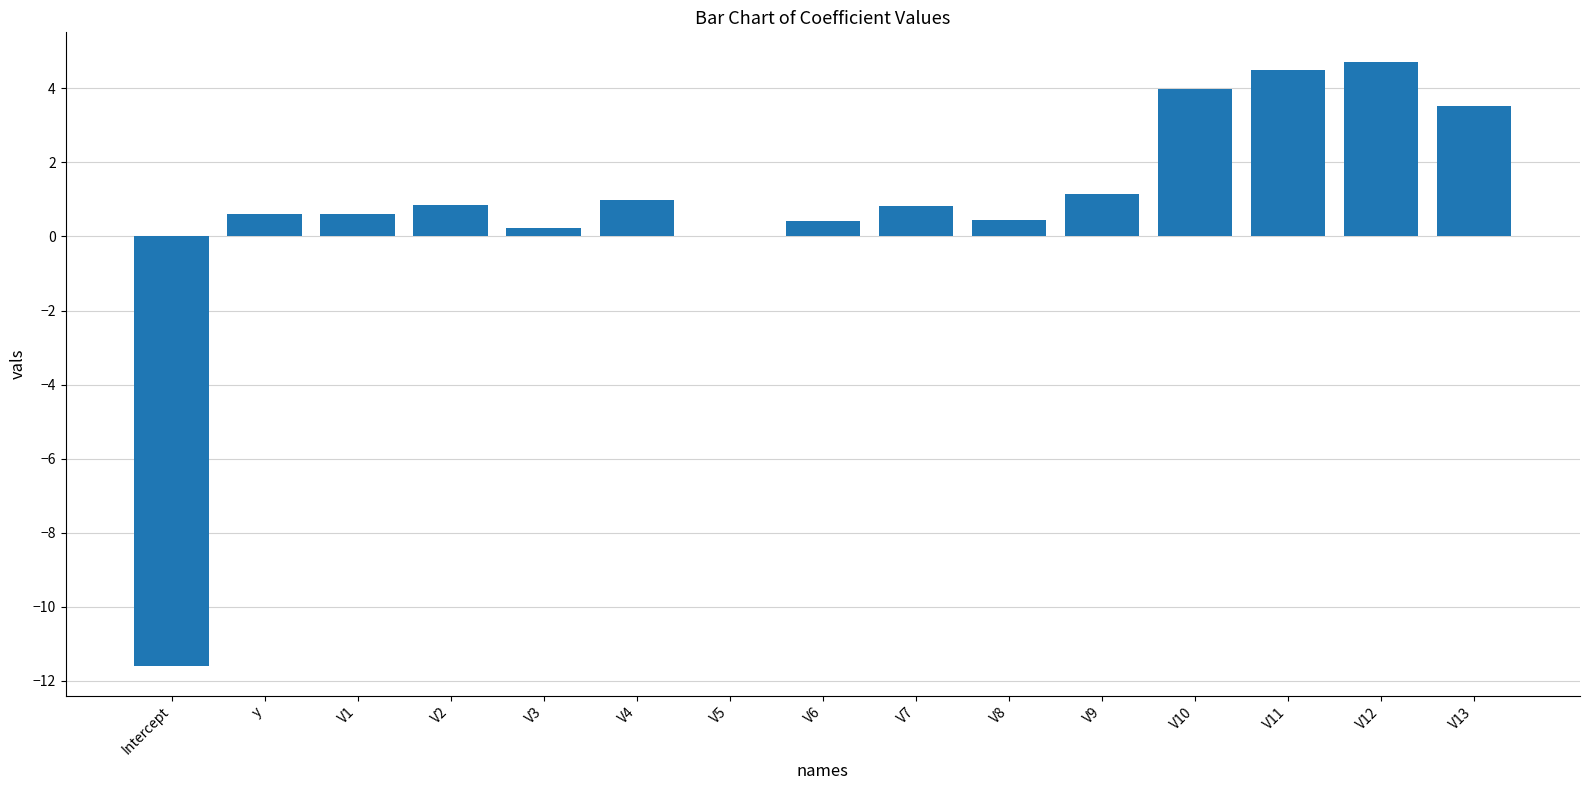

Read the value at Intercept.

-11.6